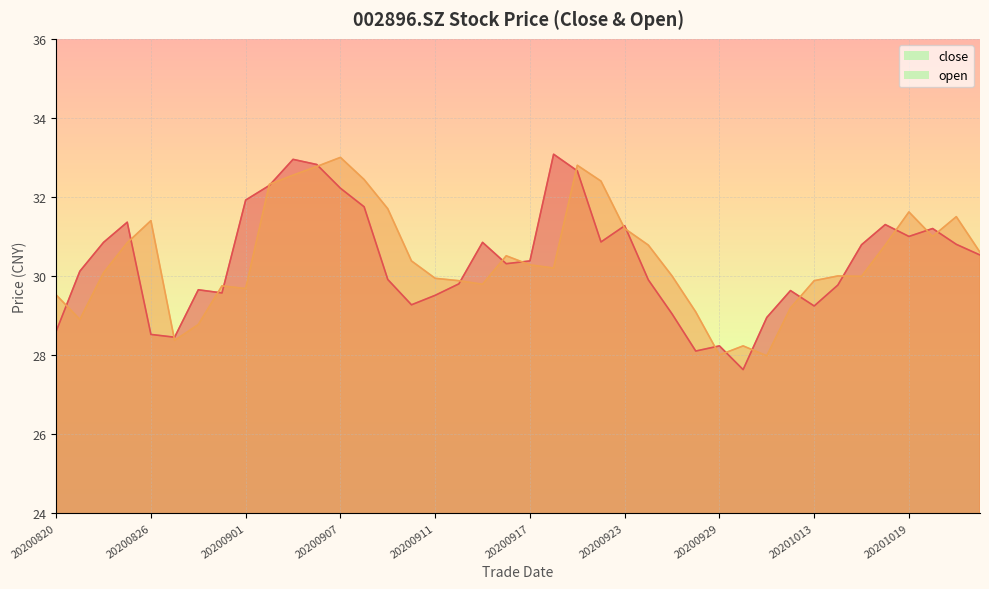

Read the open value at 20200907.

33.0